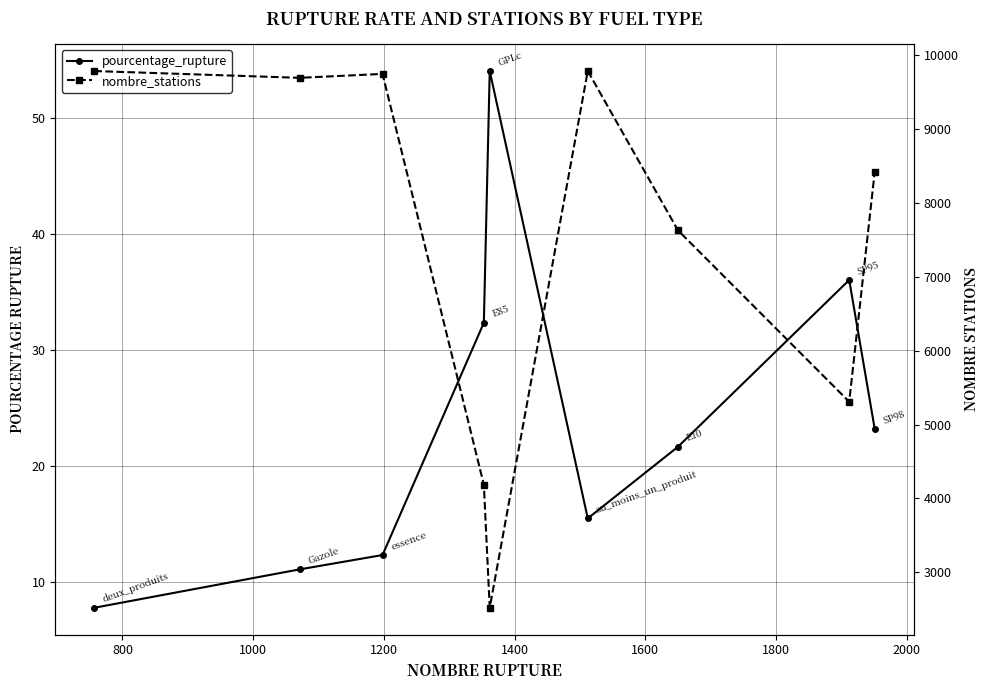

True or false: pourcentage_rupture and nombre_stations cross at least once.

False